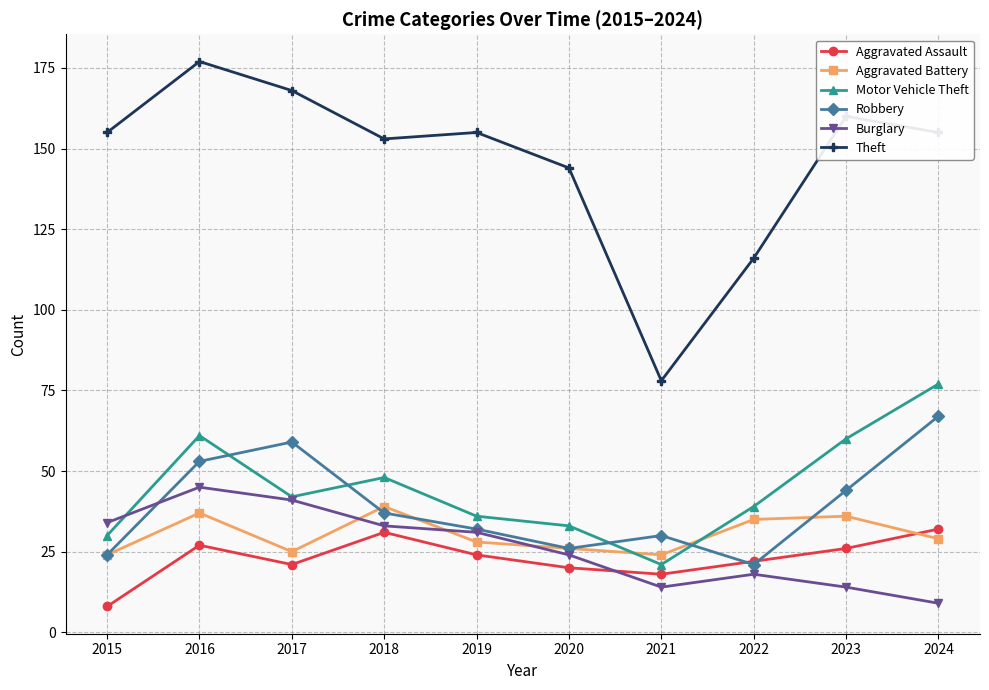

At which category does Motor Vehicle Theft reach its first local peak?

2016